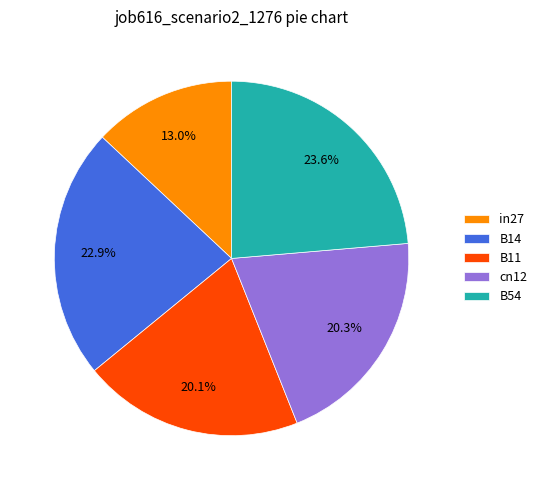

To the nearest percent, what is the difference between the B14 and cn12 slice percentages?

3%